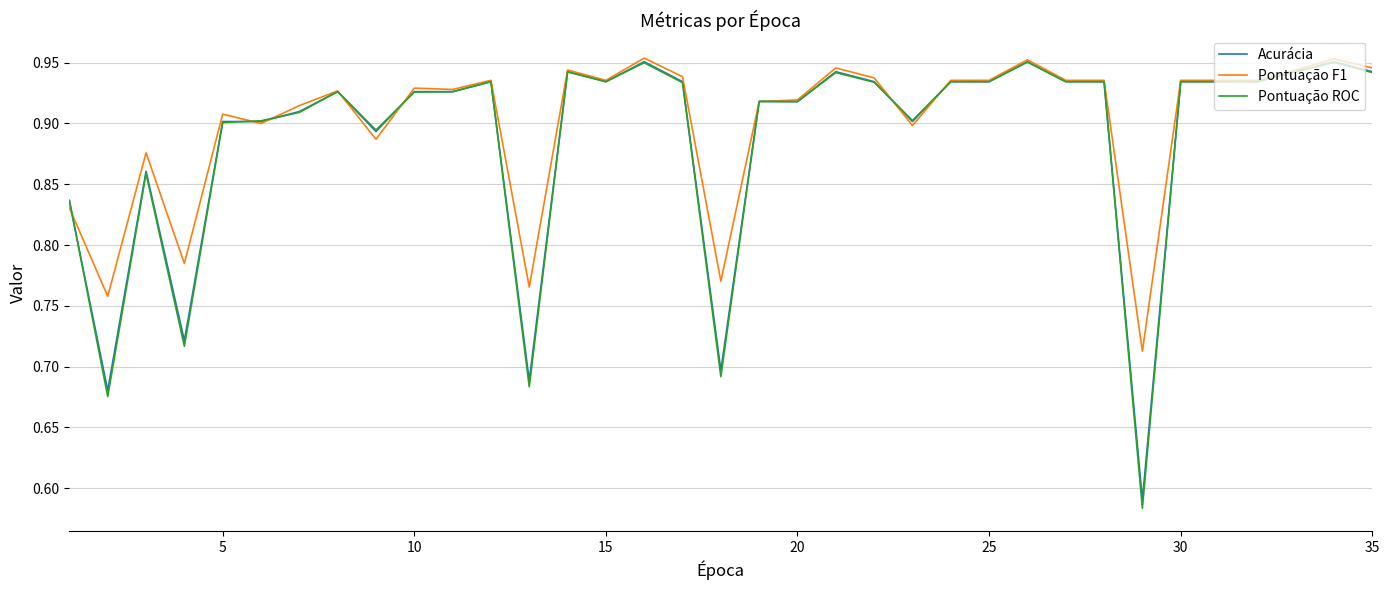

Which series has the largest total across all categories?

Pontuação F1